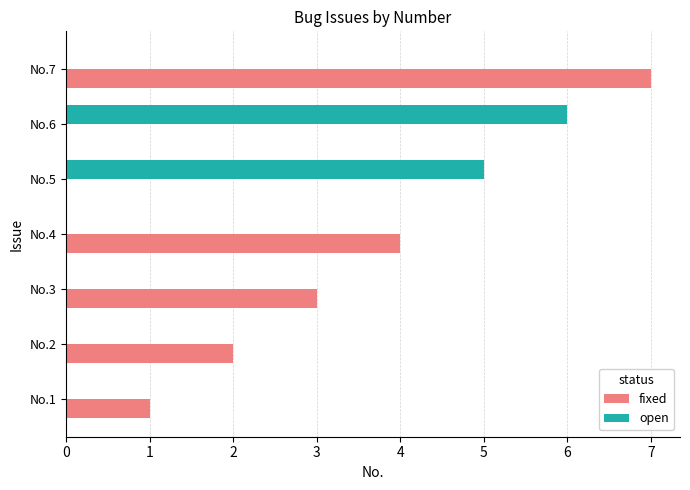

At which category is the sum across all series the highest?

No.7